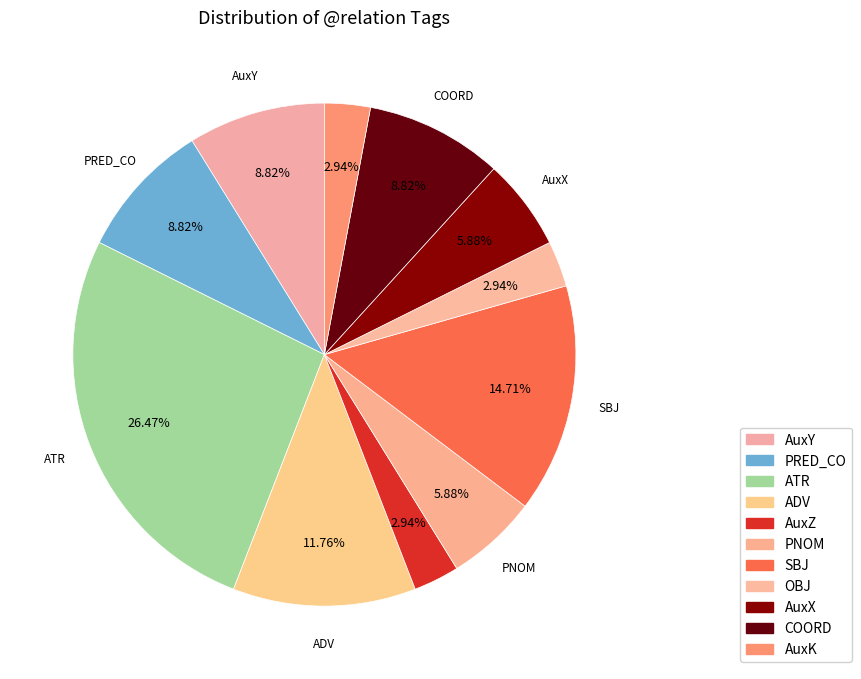

Count the number of slices in the pie.

11